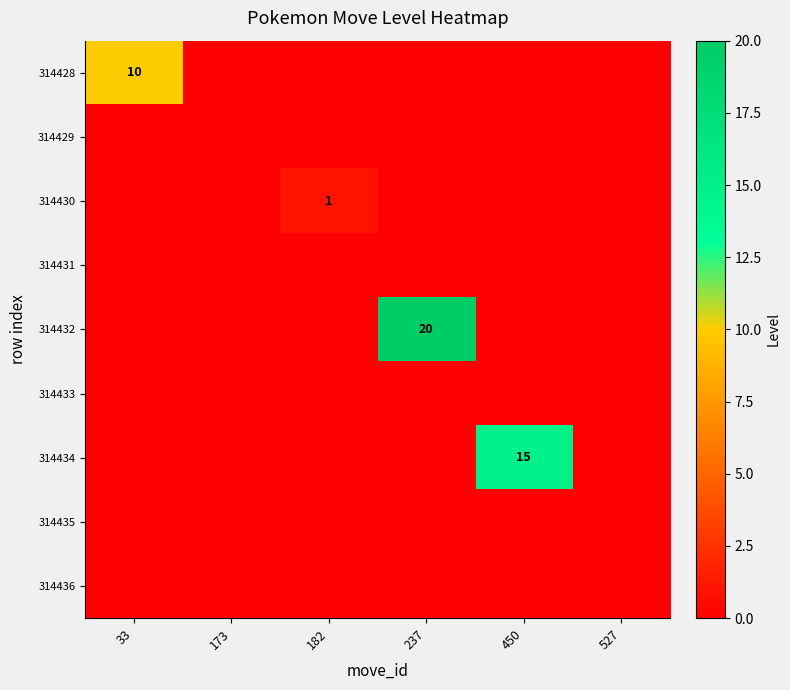

What is the difference between the highest and lowest values at 450?

15